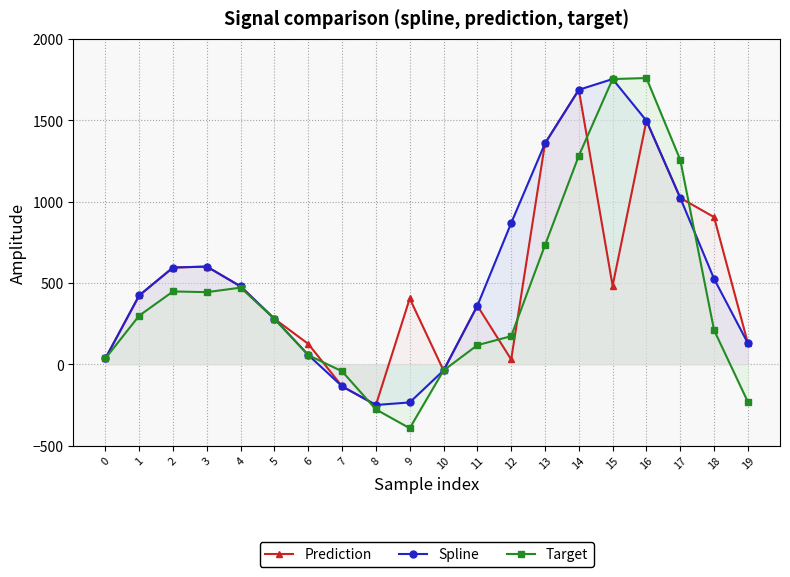

How many series are shown in this chart?

3